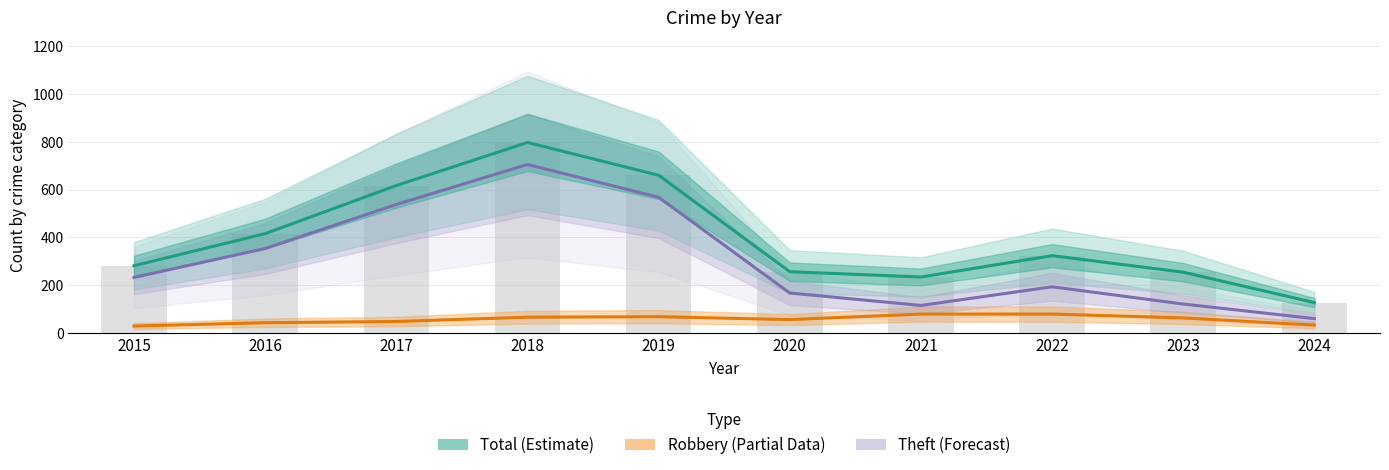

The Theft (Forecast) series shows 233 at 2015. True or false?

True